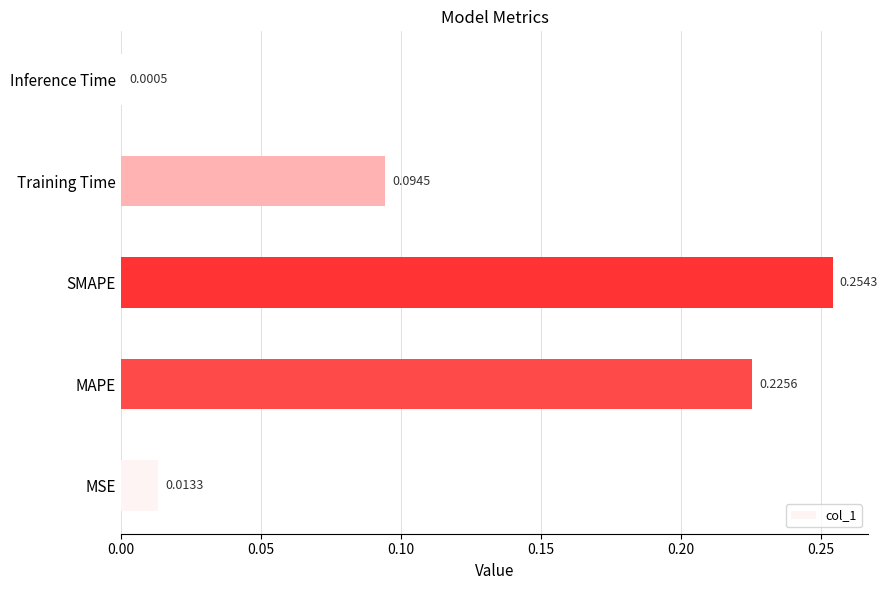

Between Training Time and MAPE, which is larger?

MAPE